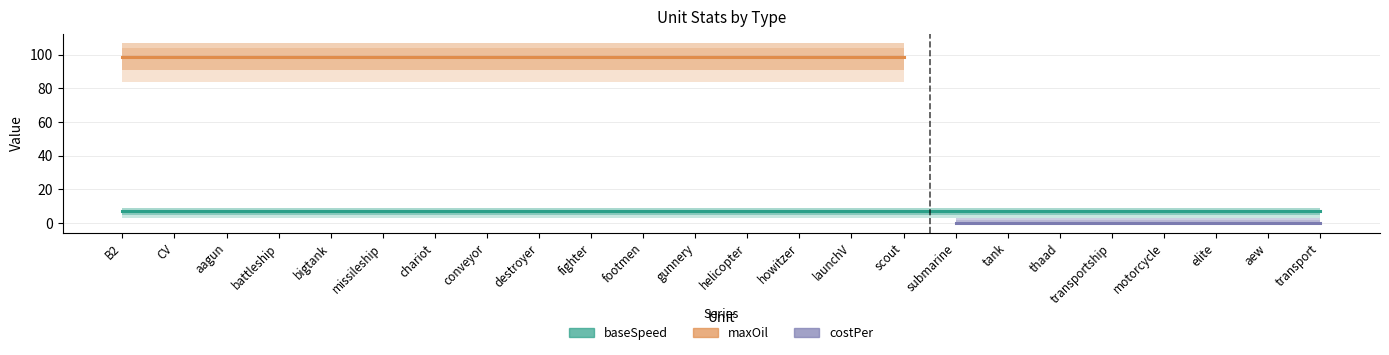

What is the total value across all series at launchV?

106